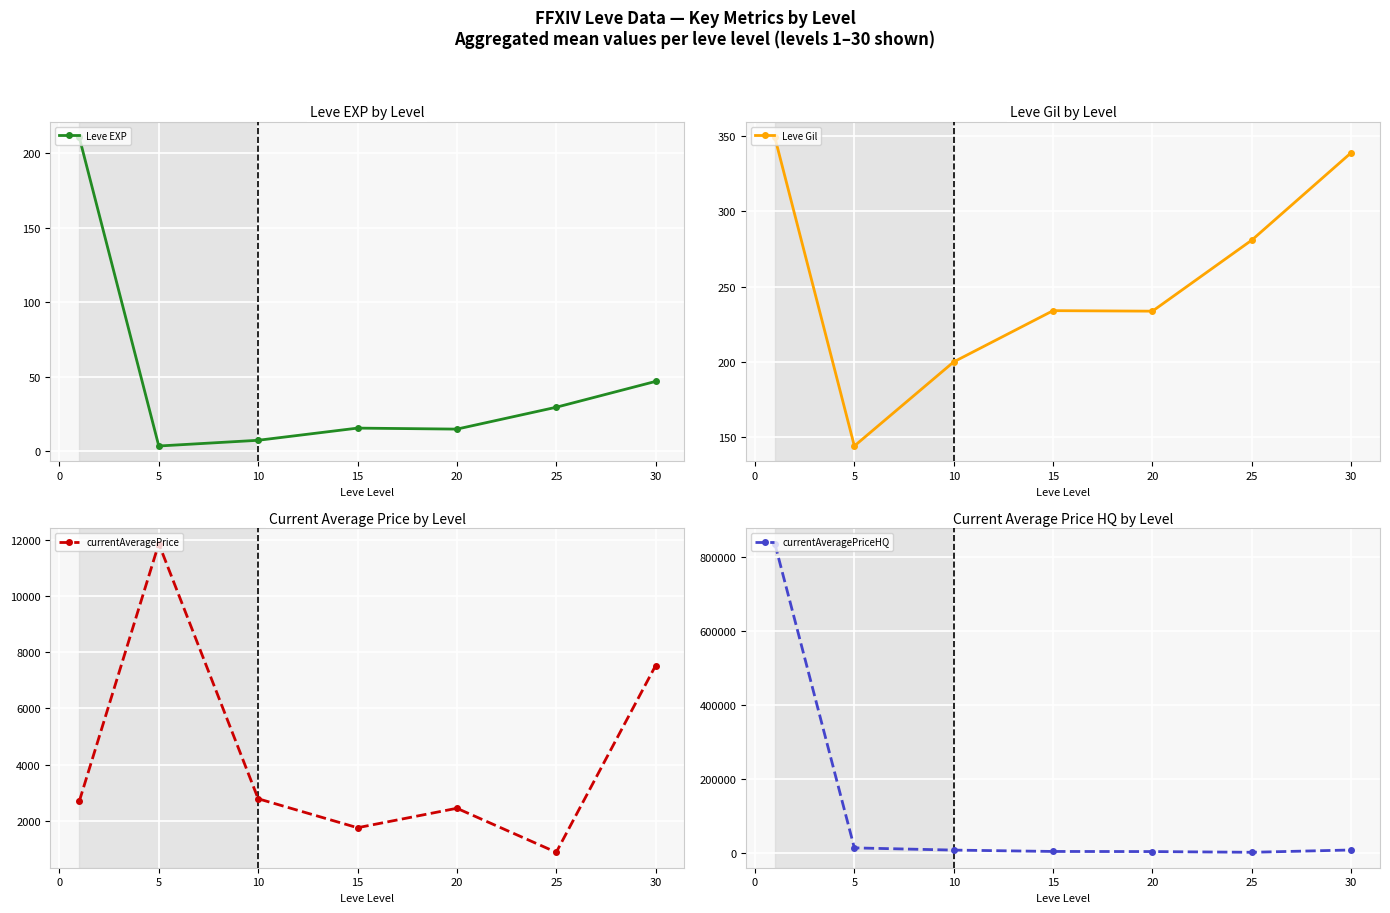

At which label is Leve EXP closest to 107?

30